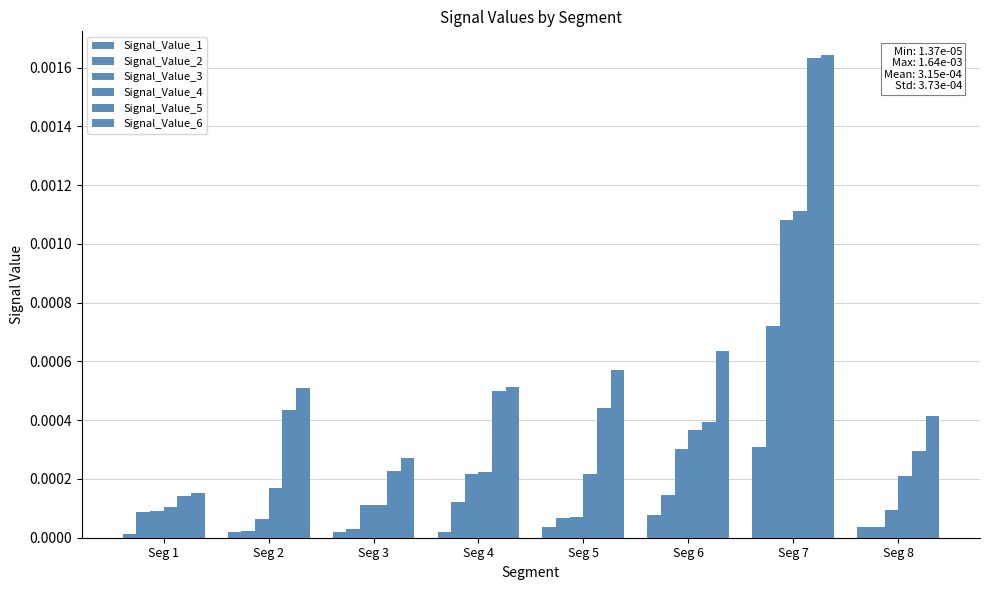

Where is Signal_Value_1 nearest to the value 0?

Seg 1